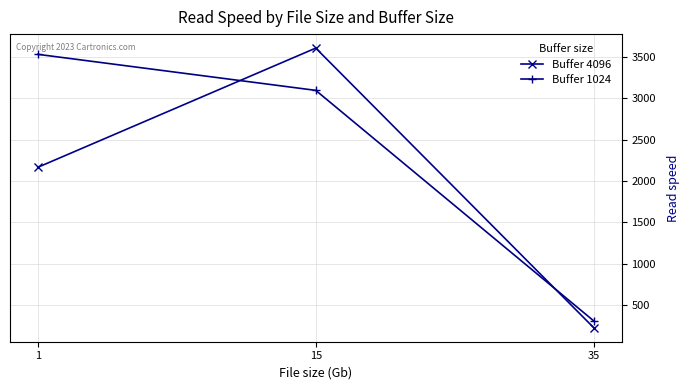

What is the value of the Buffer 4096 point at the 2nd from the left?

3608.5